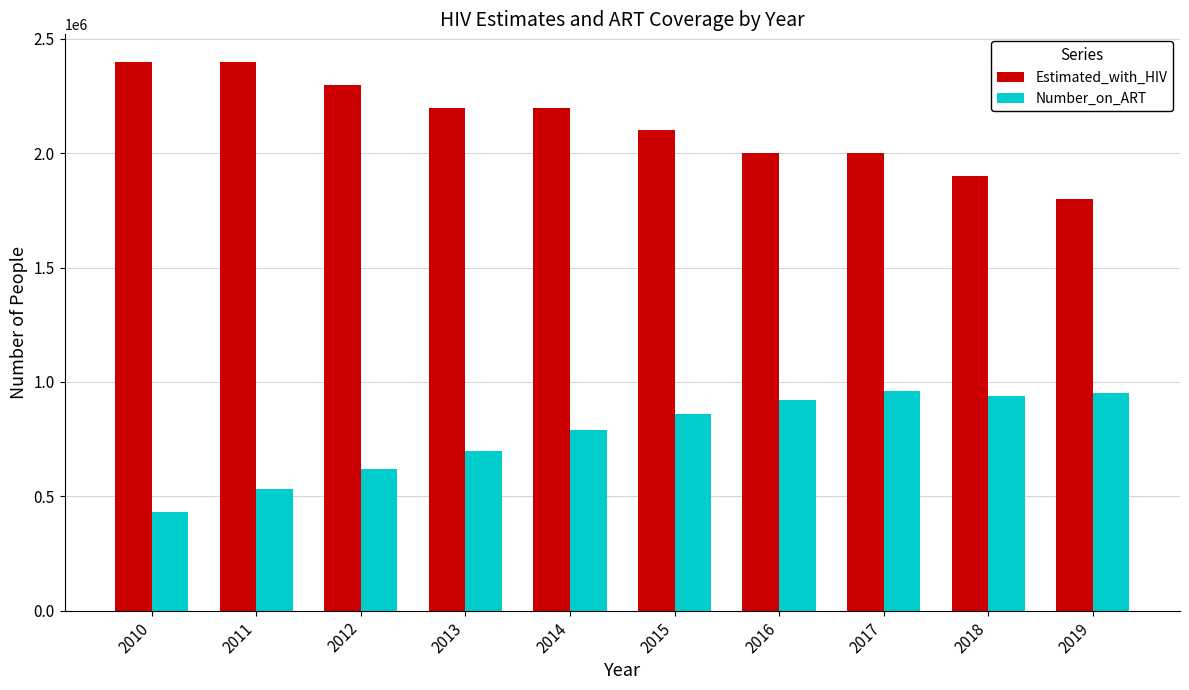

What is the value of the Estimated_with_HIV bar at the 6th from the left?

2100000